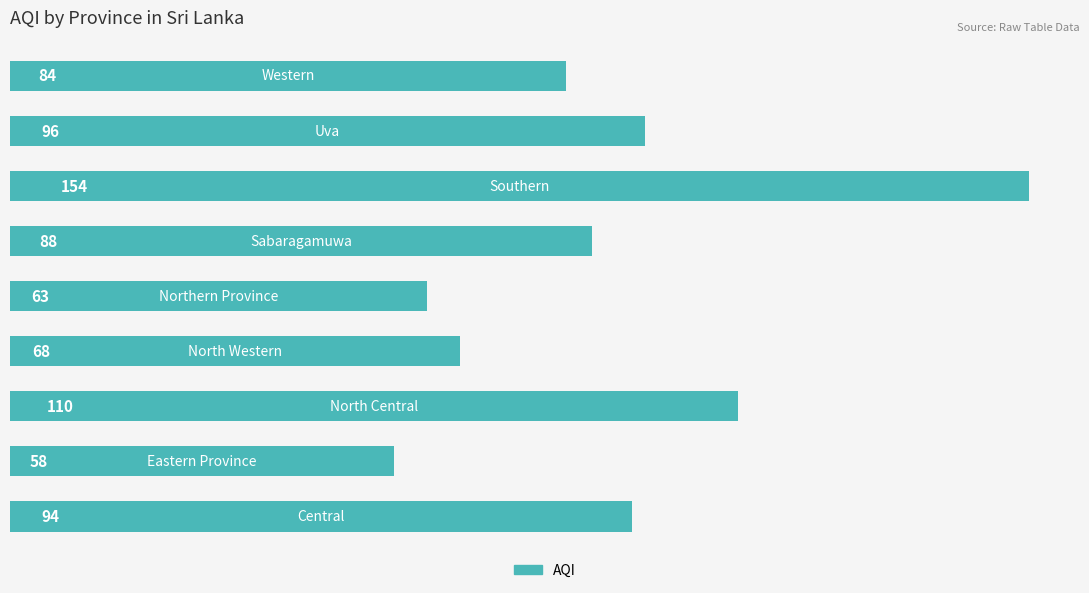

What is the difference between the maximum and minimum values?

96